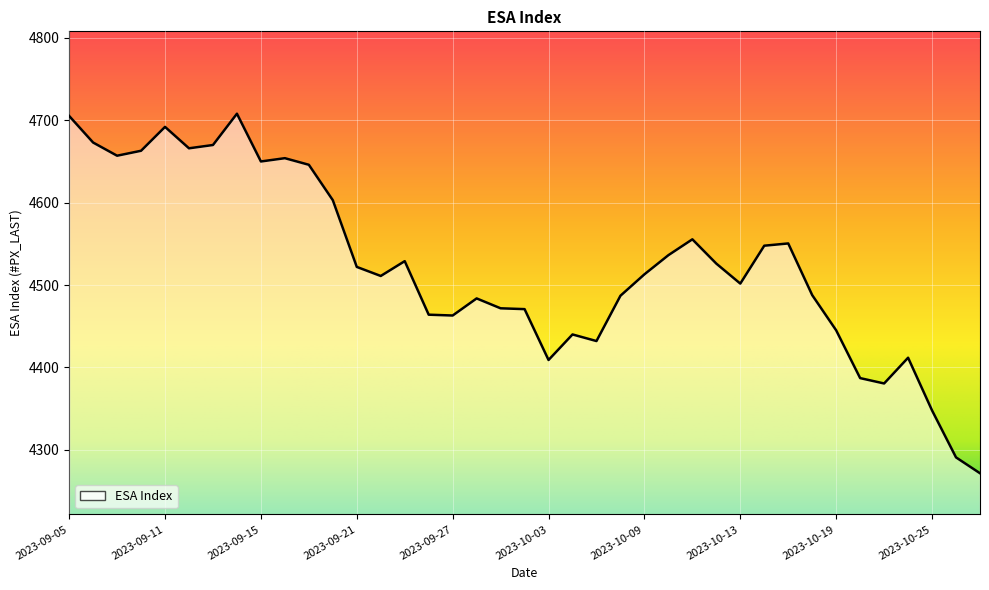

What is the maximum value shown in the chart?

4708.0